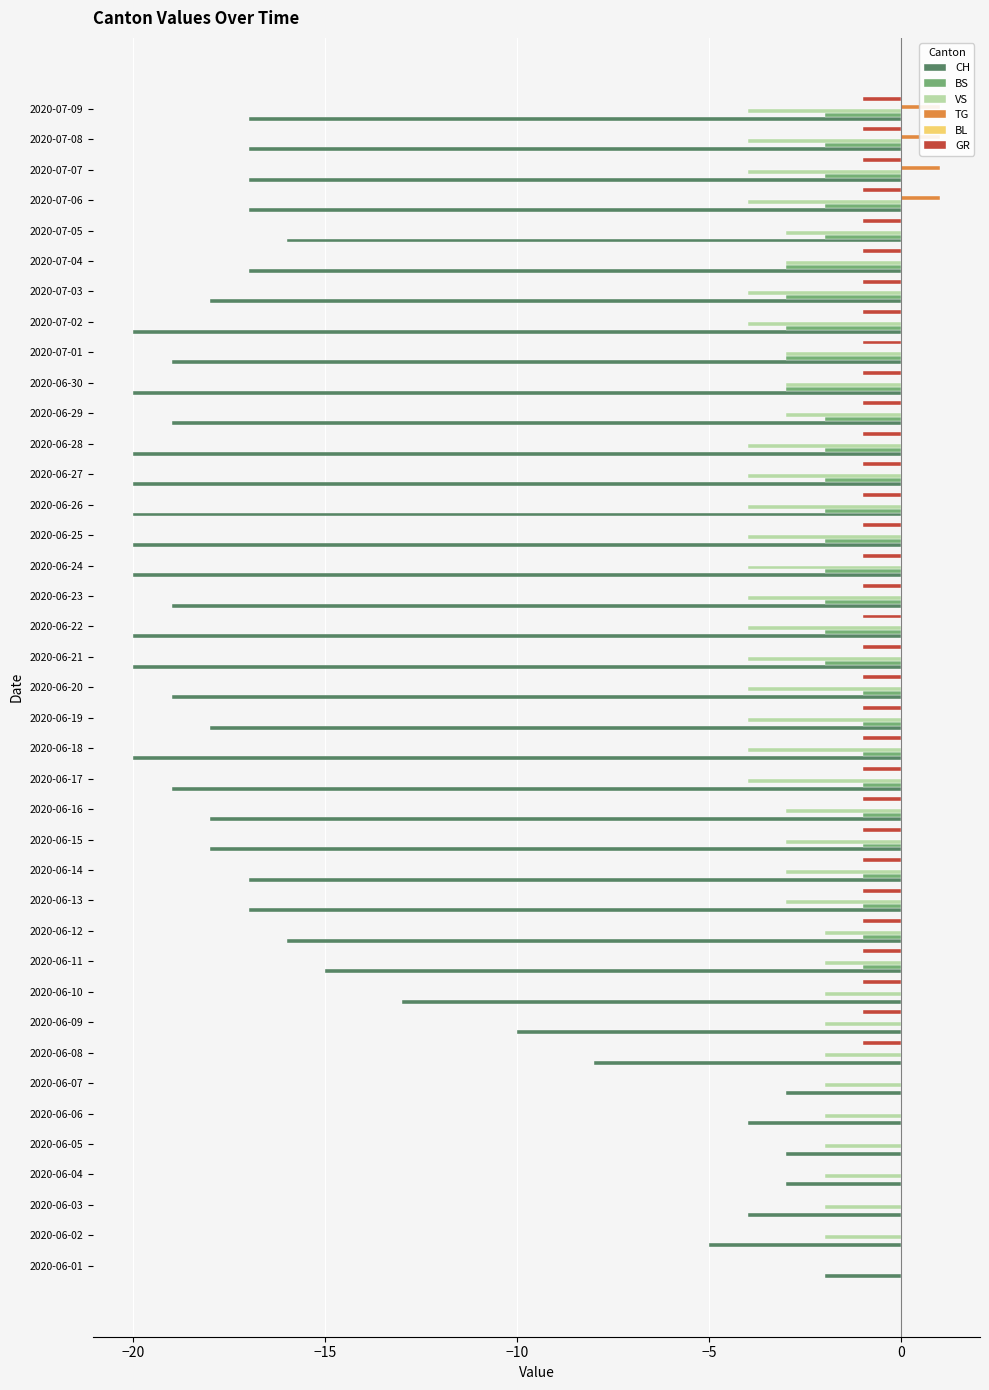

Which series has the largest range (max minus min)?

CH